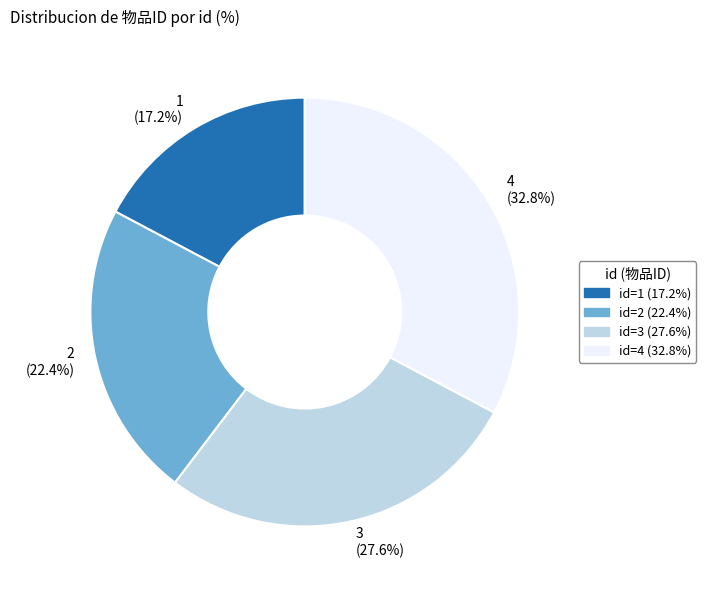

Is there a majority slice in this chart?

No